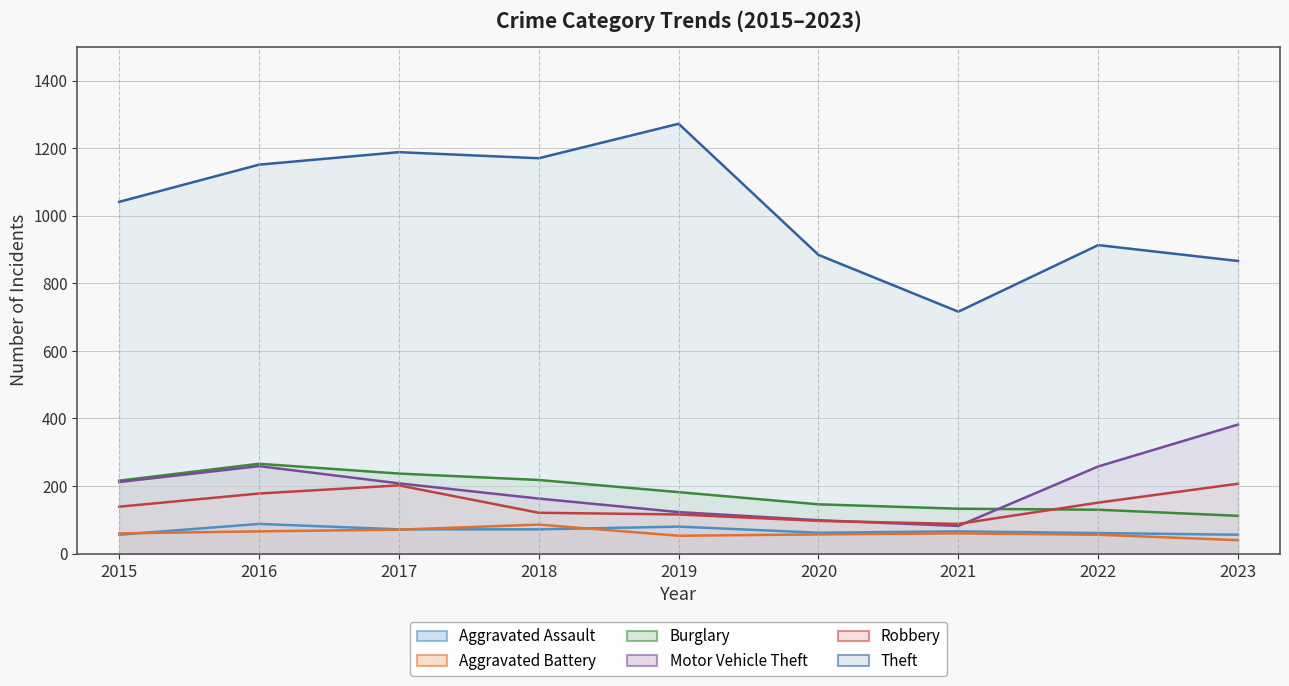

How many intersections are there between Burglary and Robbery?

1